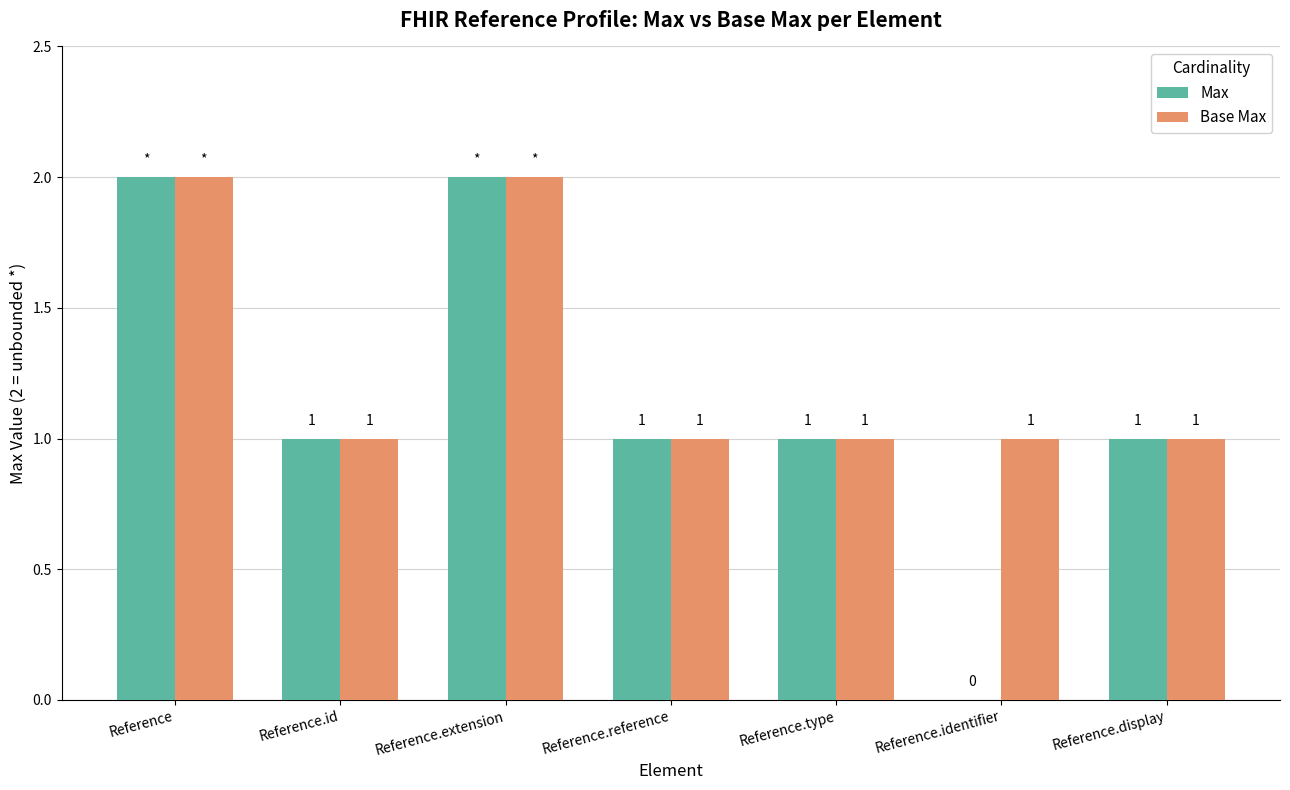

What is the average value of the Max series?

1